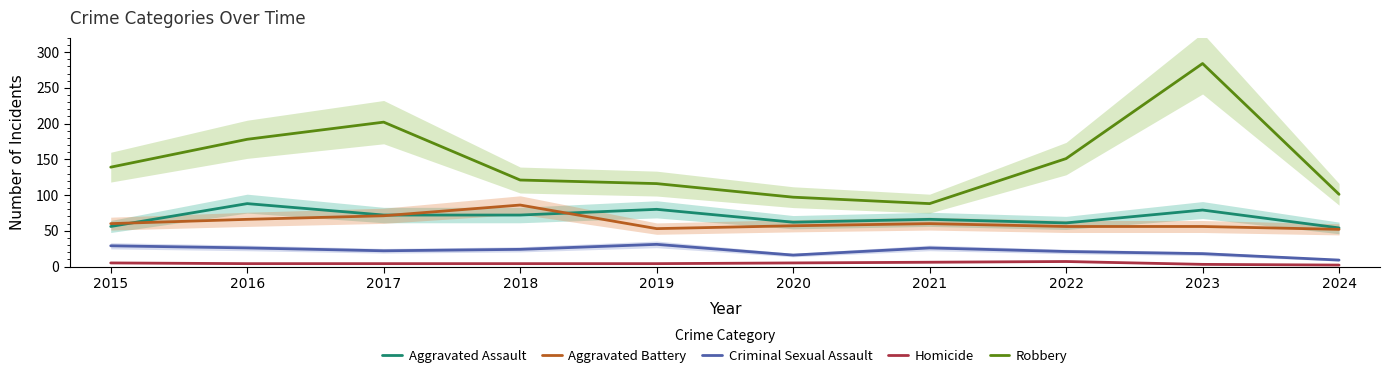

At which category does the chart reach its peak across all series?

2023